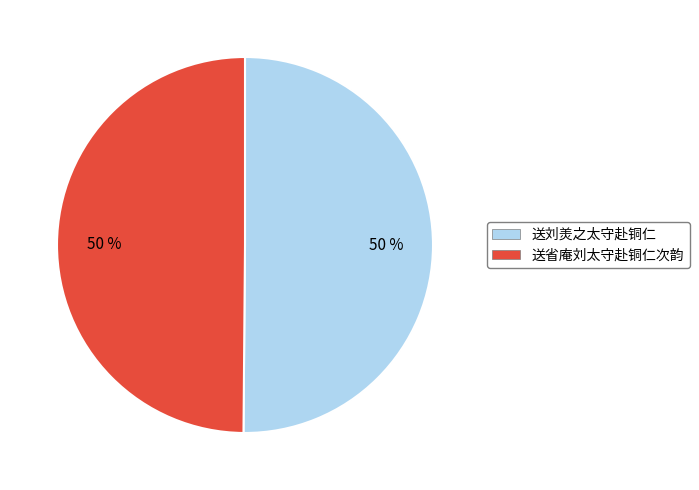

To the nearest percent, what is the combined percentage of 送刘羙之太守赴铜仁 and 送省庵刘太守赴铜仁次韵?

100%